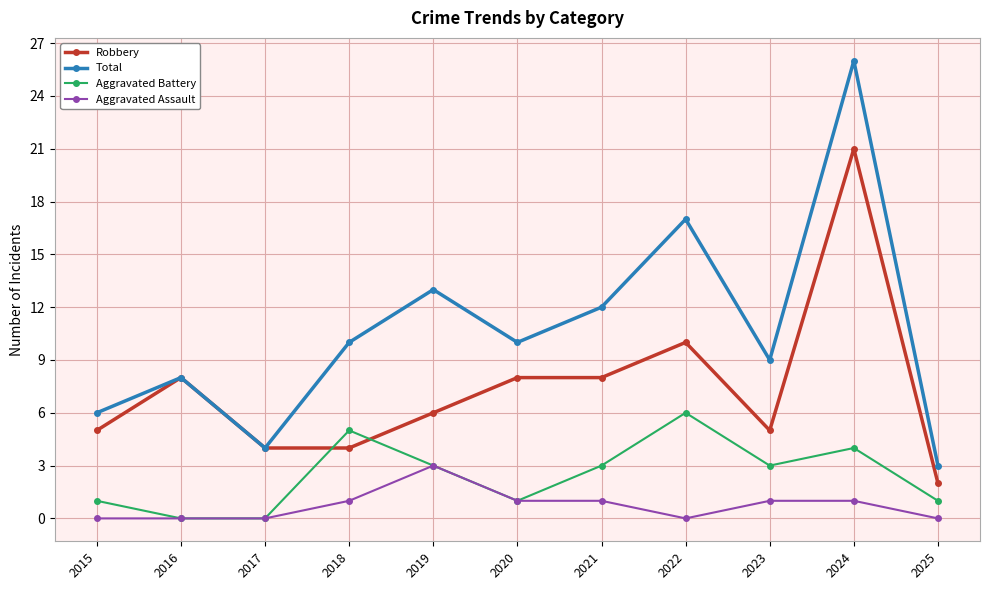

Which series has the widest spread of values?

Total